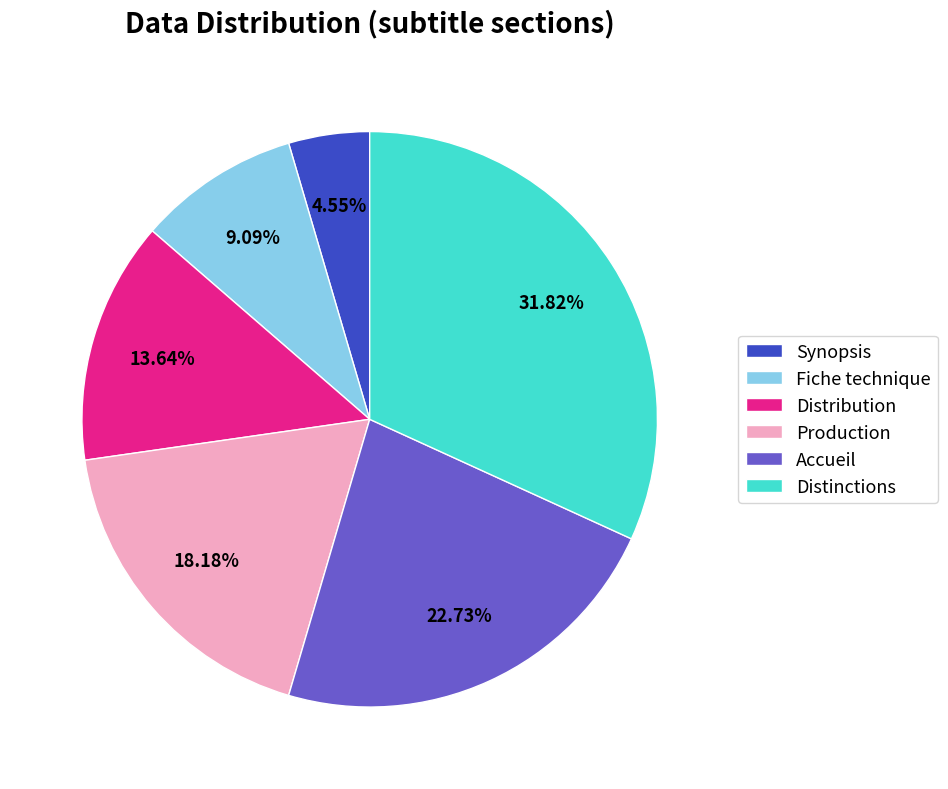

Count the number of slices in the pie.

6